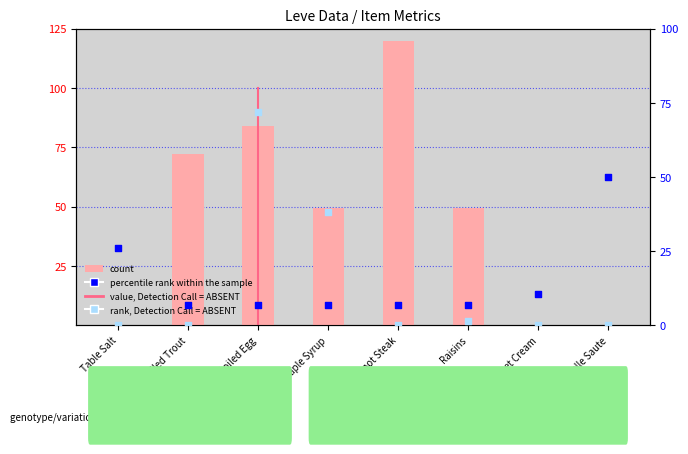

Which series has the widest spread of Y values?

count